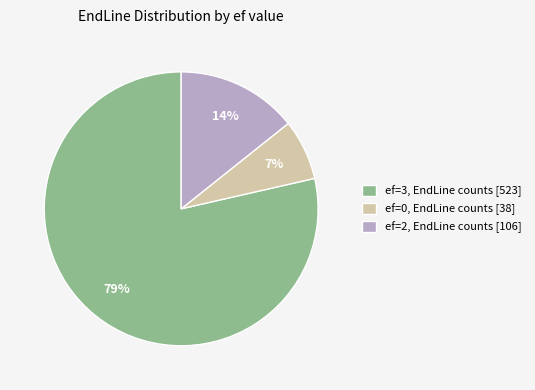

Is there any slice that represents more than half of the pie?

Yes